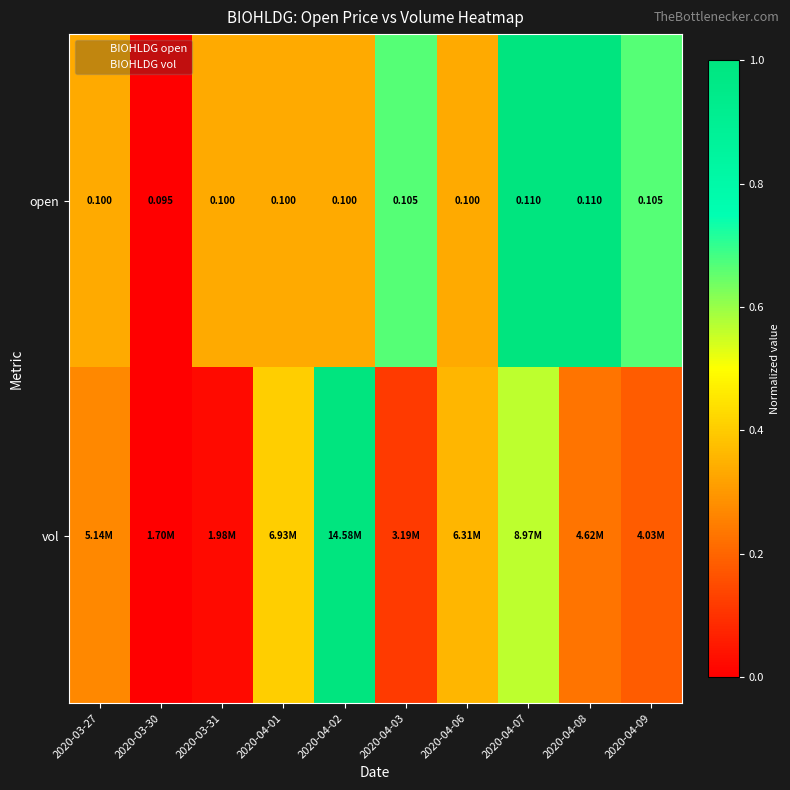

What is the sum of the open values at 2020-03-30 and 2020-04-08?

1.0